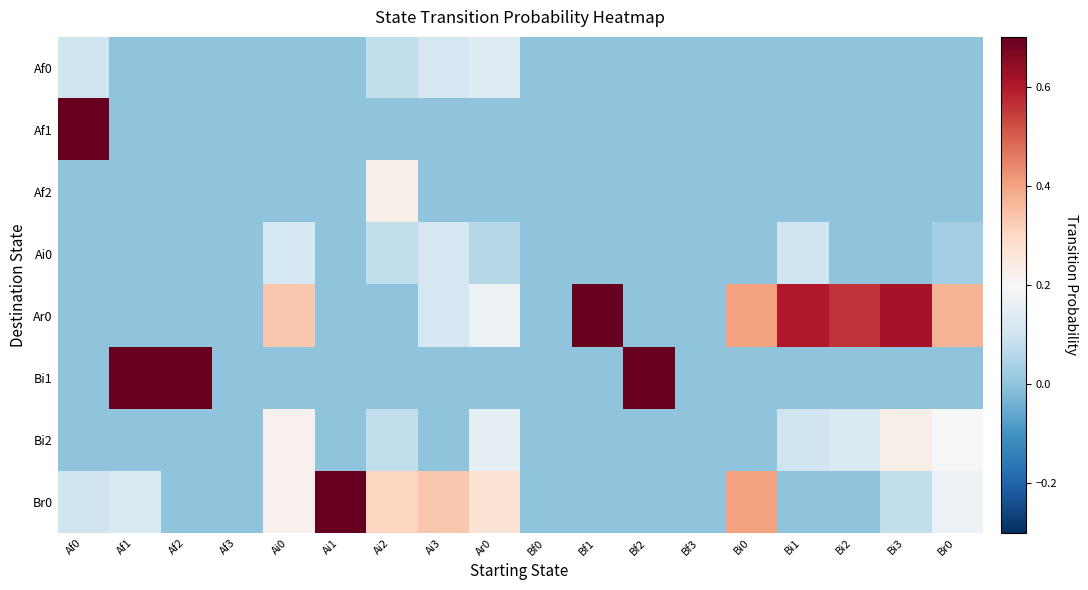

Which has a higher value, Bi1 or Ai0?

Bi1